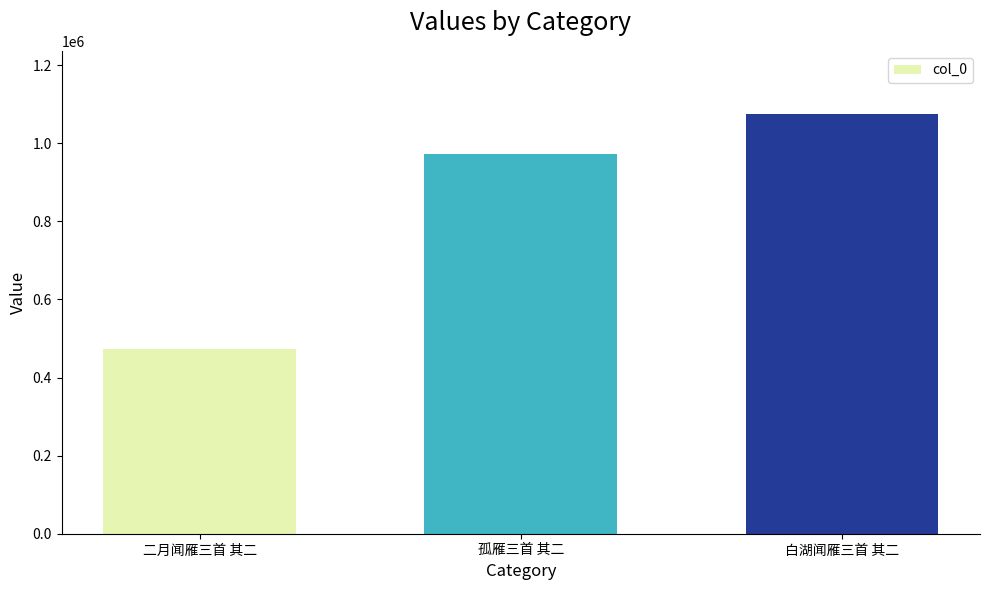

Rank the categories by value from highest to lowest.

白湖闻雁三首 其二, 孤雁三首 其二, 二月闻雁三首 其二